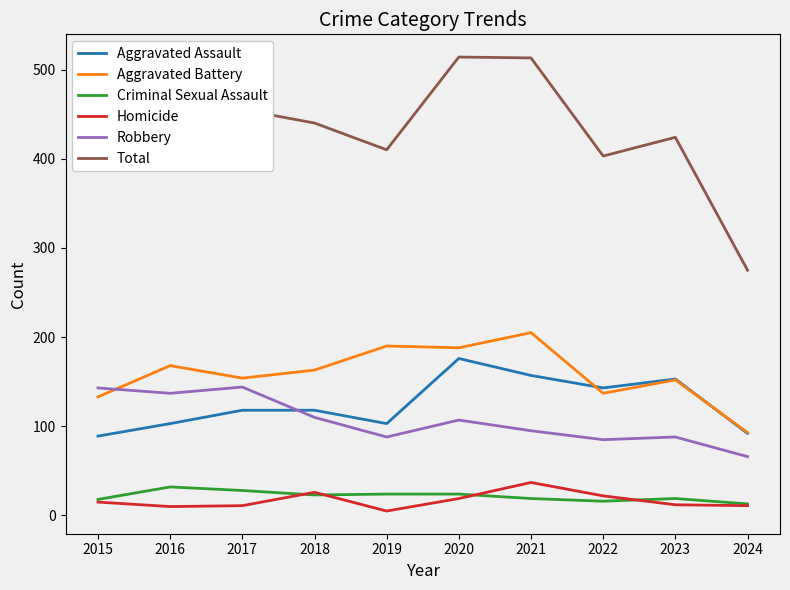

Which series has the largest total across all categories?

Total